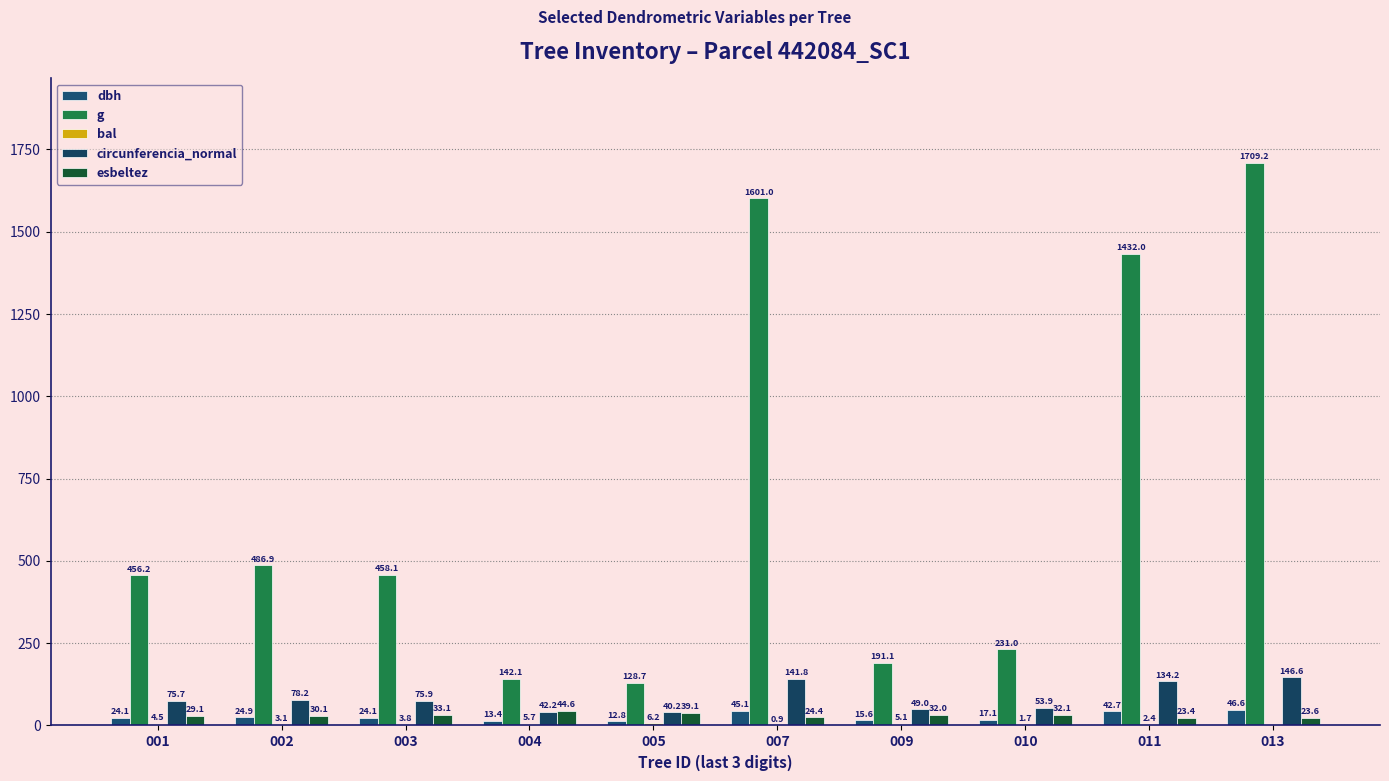

How many groups of bars are there?

10